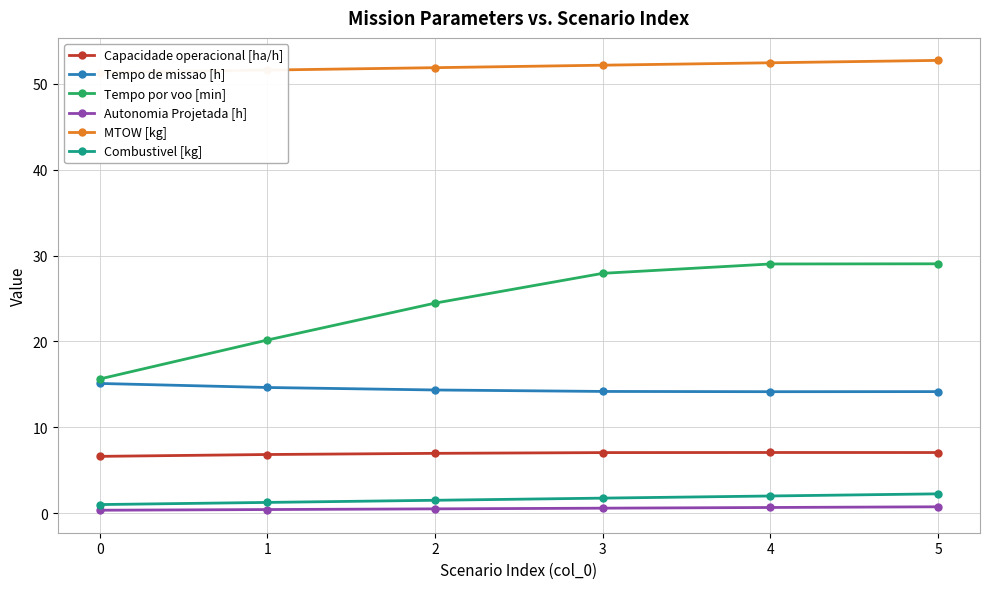

True or false: MTOW [kg] and Autonomia Projetada [h] cross at least once.

False